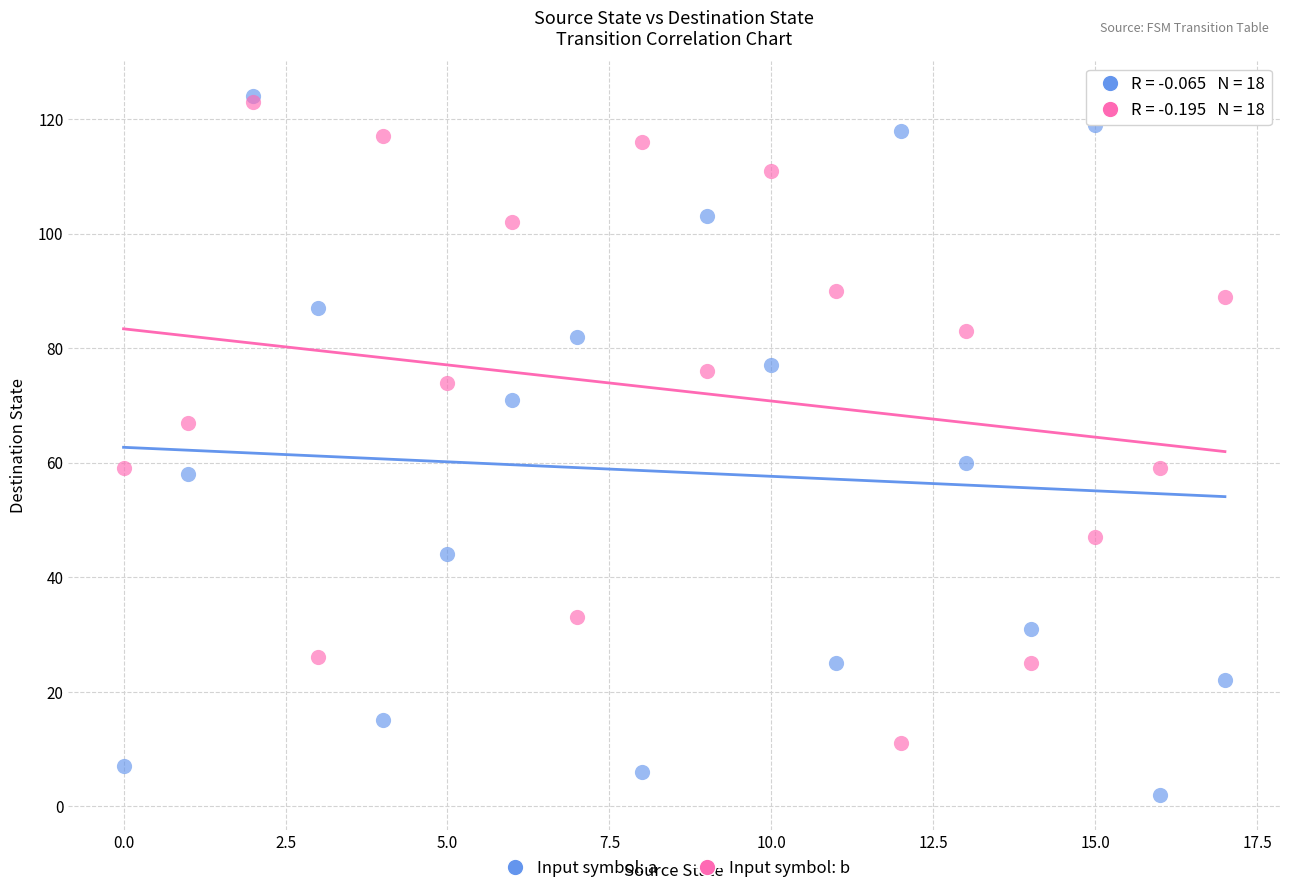

Which series contains the lowest Y value?

Input symbol: a